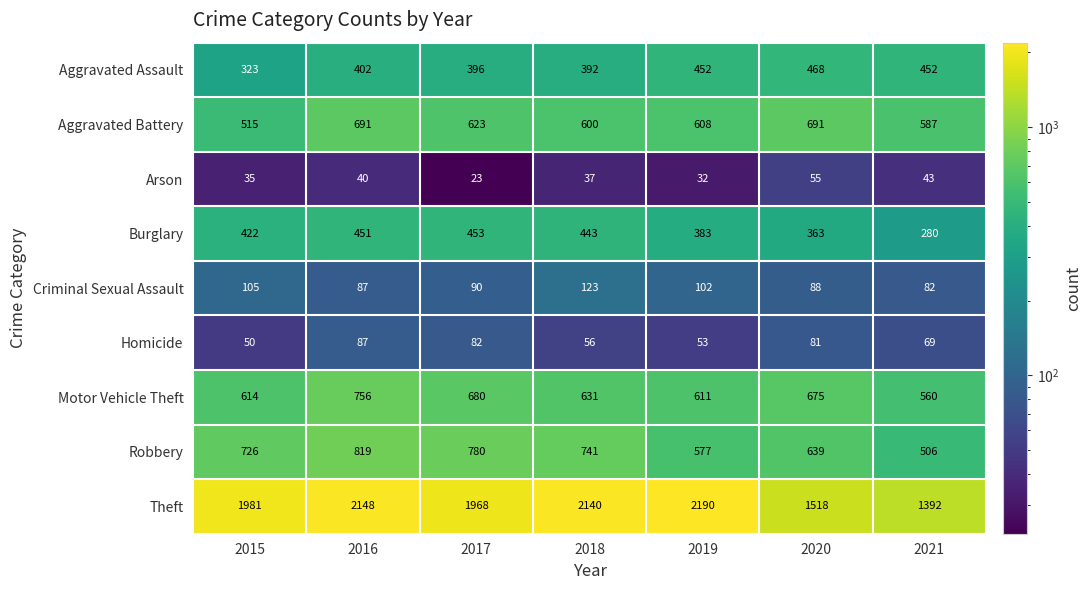

Between 2016 and 2018, which series saw the biggest shift?

Motor Vehicle Theft